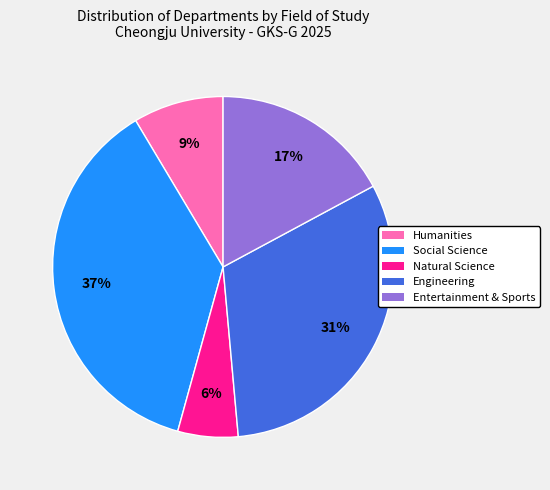

How many segments does this pie chart have?

5